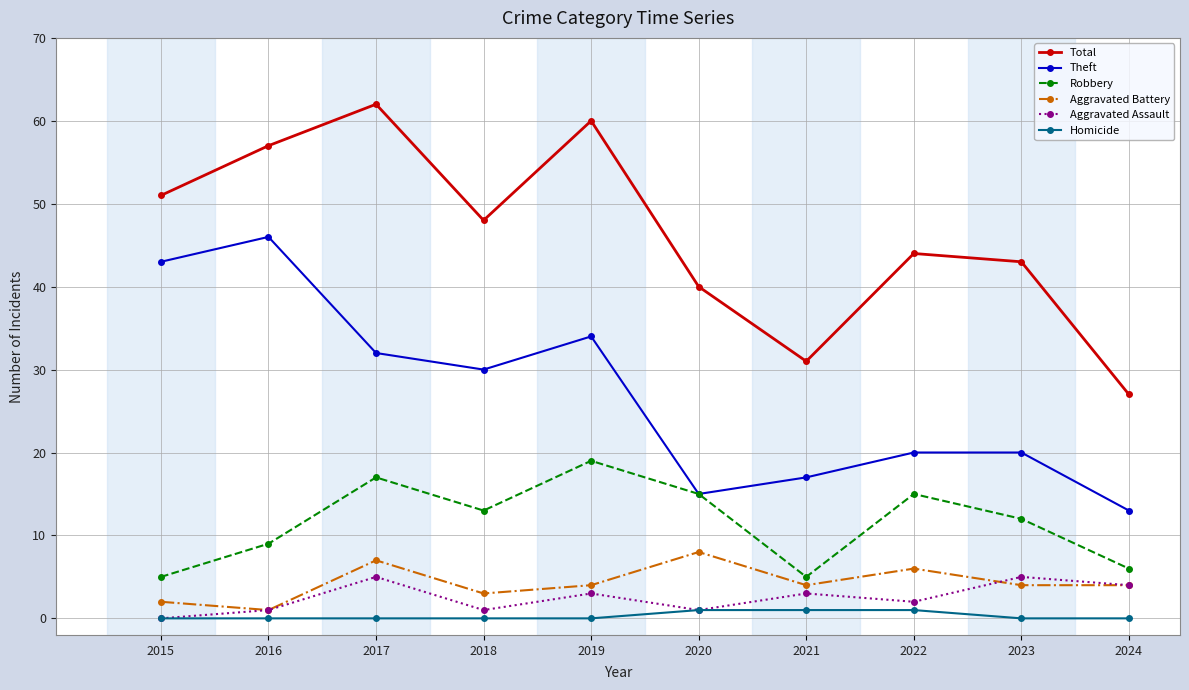

Reading left to right, what are all the values shown in this chart?

Total: 51	57	62	48	60	40	31	44	43	27
Theft: 43	46	32	30	34	15	17	20	20	13
Robbery: 5	9	17	13	19	15	5	15	12	6
Aggravated Battery: 2	1	7	3	4	8	4	6	4	4
Aggravated Assault: 0	1	5	1	3	1	3	2	5	4
Homicide: 0	0	0	0	0	1	1	1	0	0